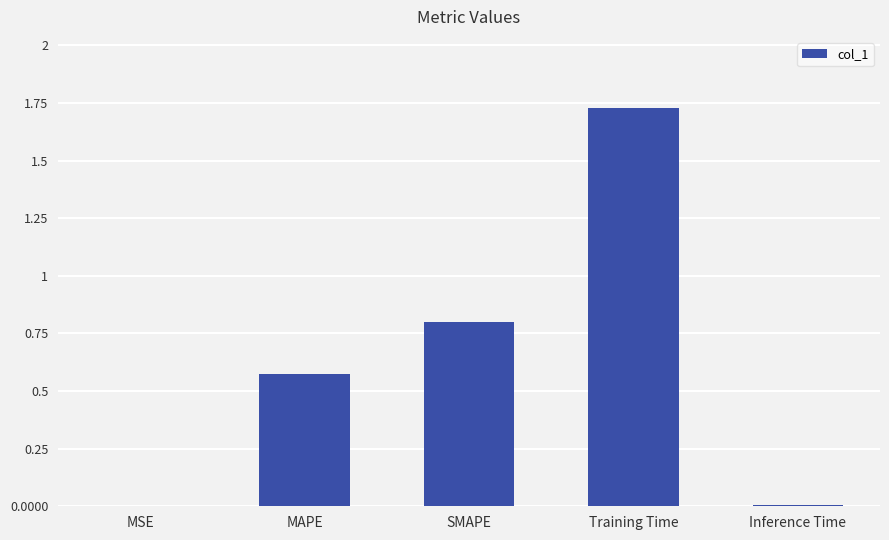

Is it true that the value at MSE is 0.0?

True